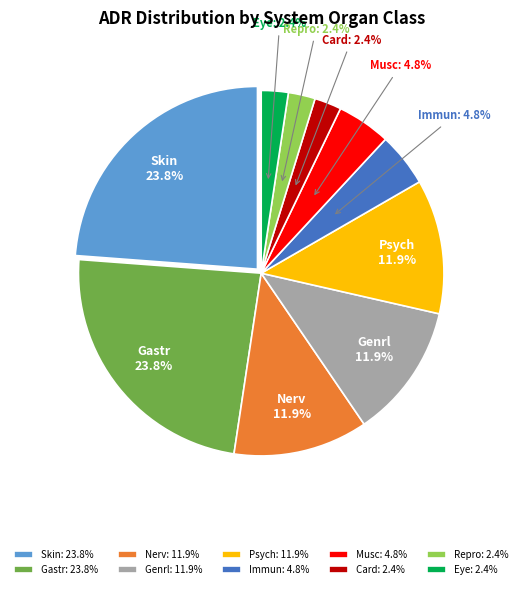

What is the total percentage of Genrl and Gastr?

35.7%